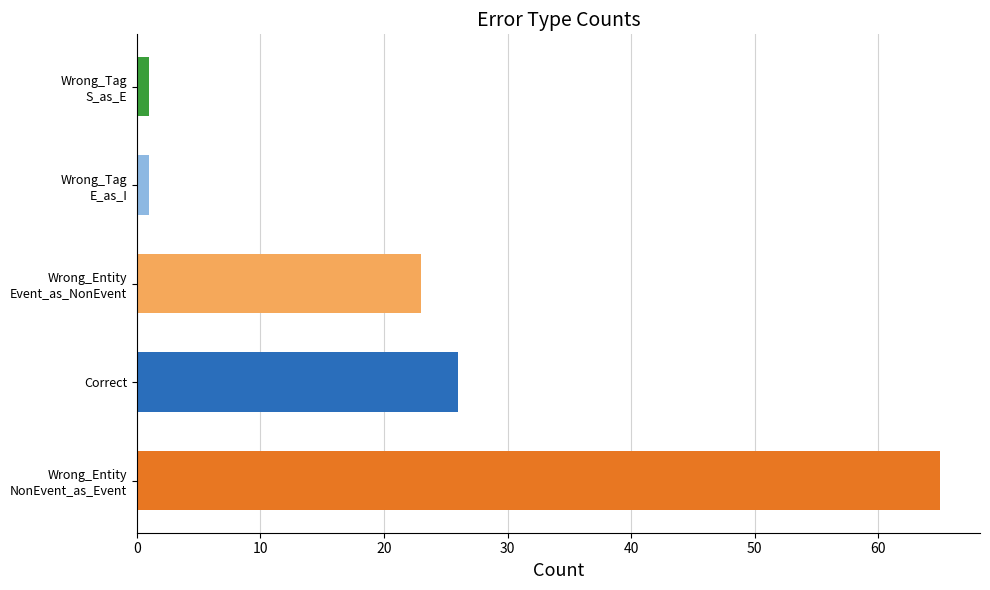

What is the maximum value shown in the chart?

65